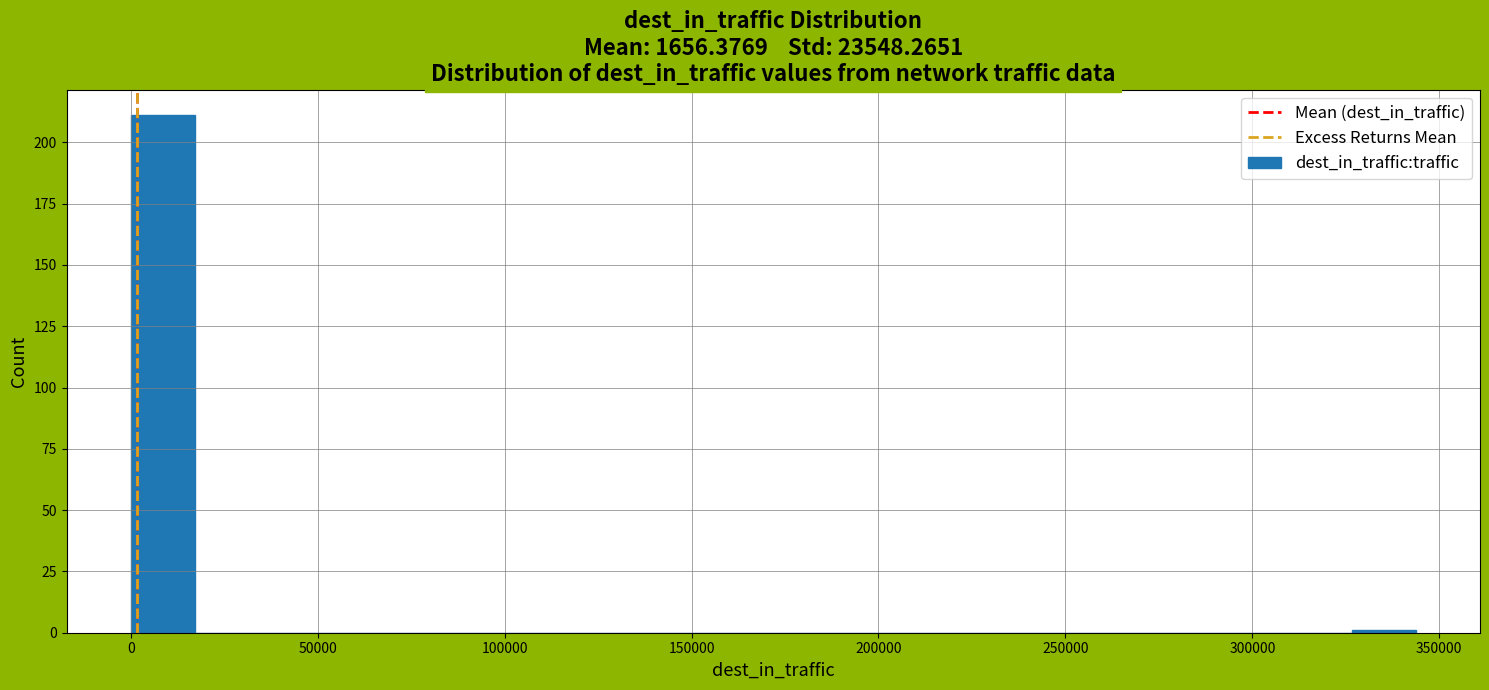

Read against the x-axis, roughly where is the centre of the tallest bar?

10000